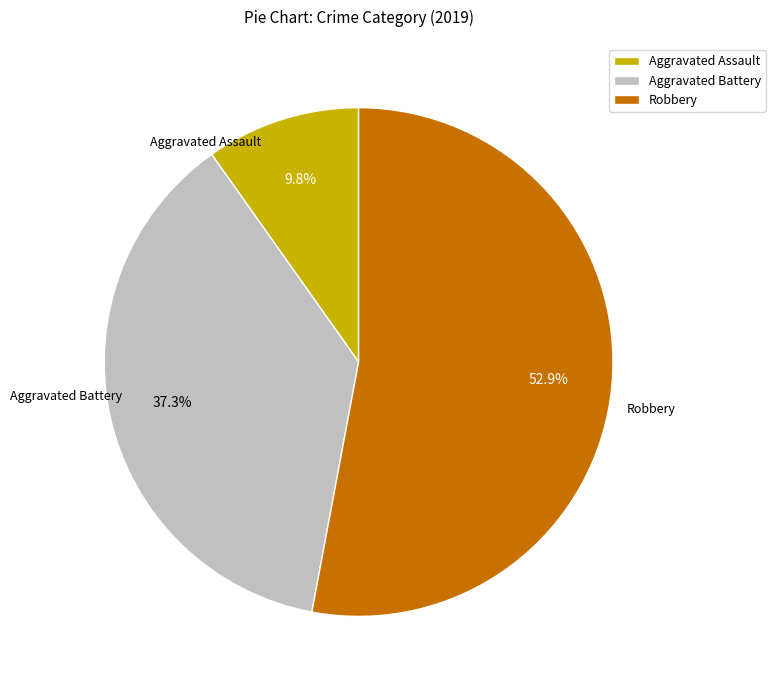

Which has a higher value, Aggravated Battery or Robbery?

Robbery